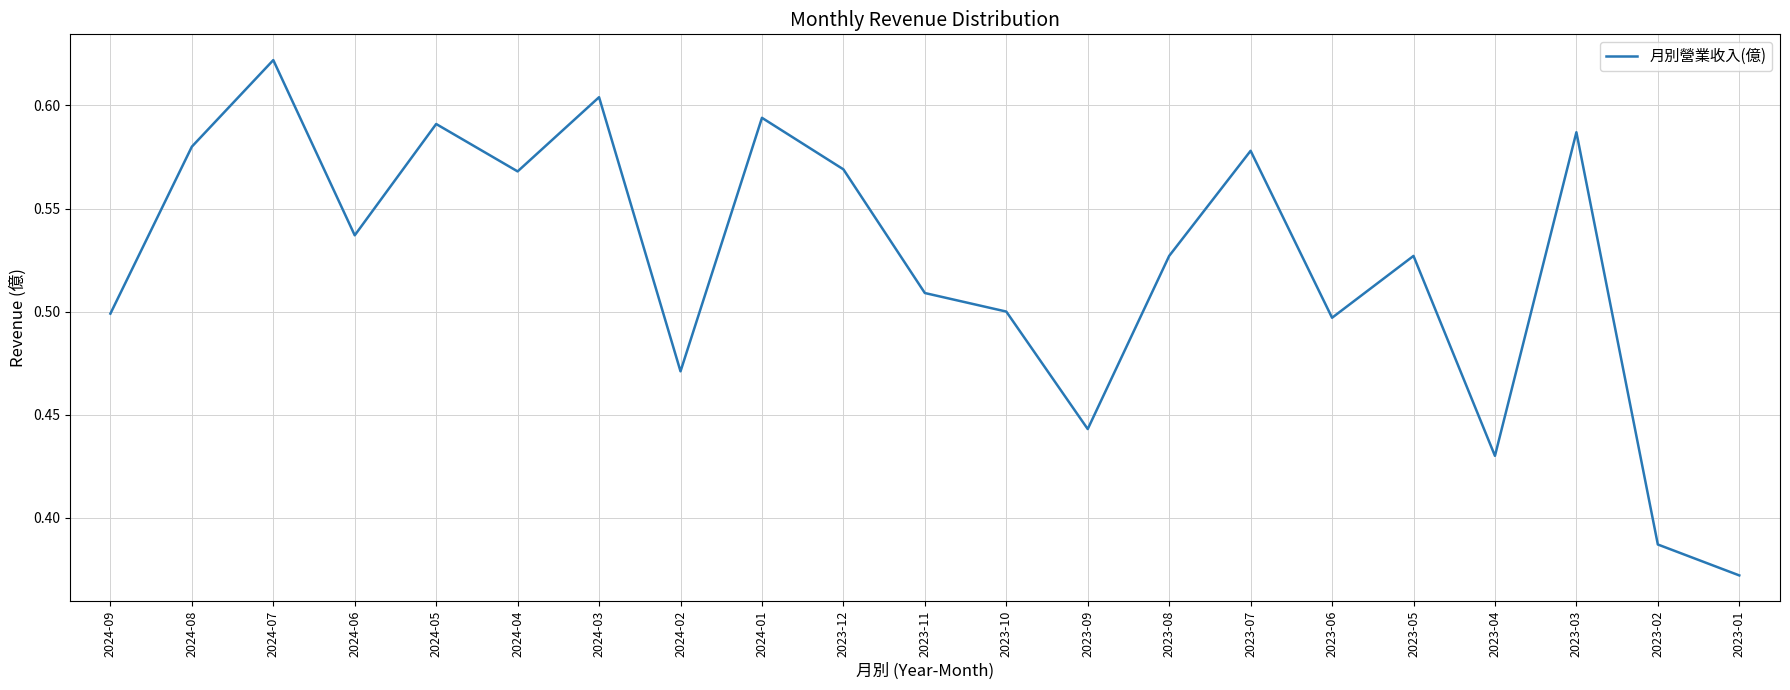

How many lines are shown in the chart?

1